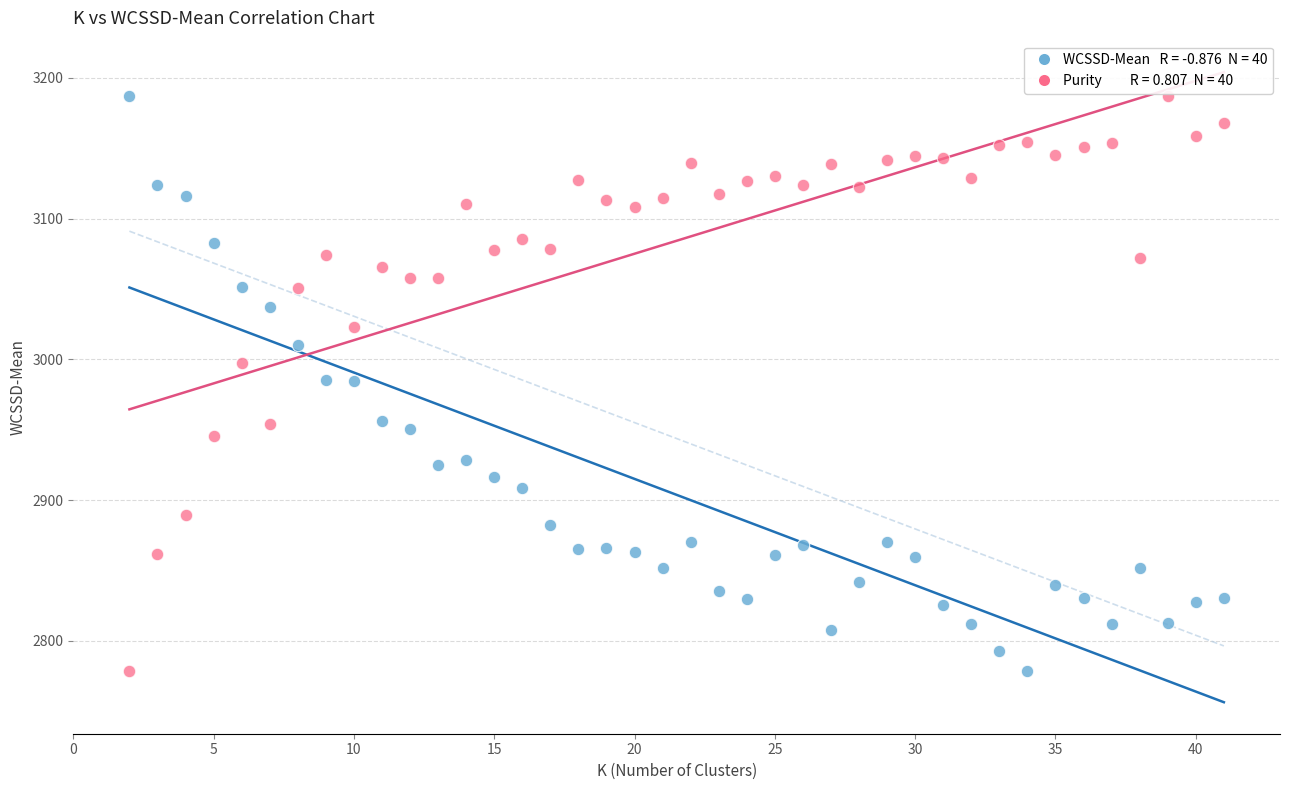

Across all data points, what is the range of X values (max minus min)?

39.0